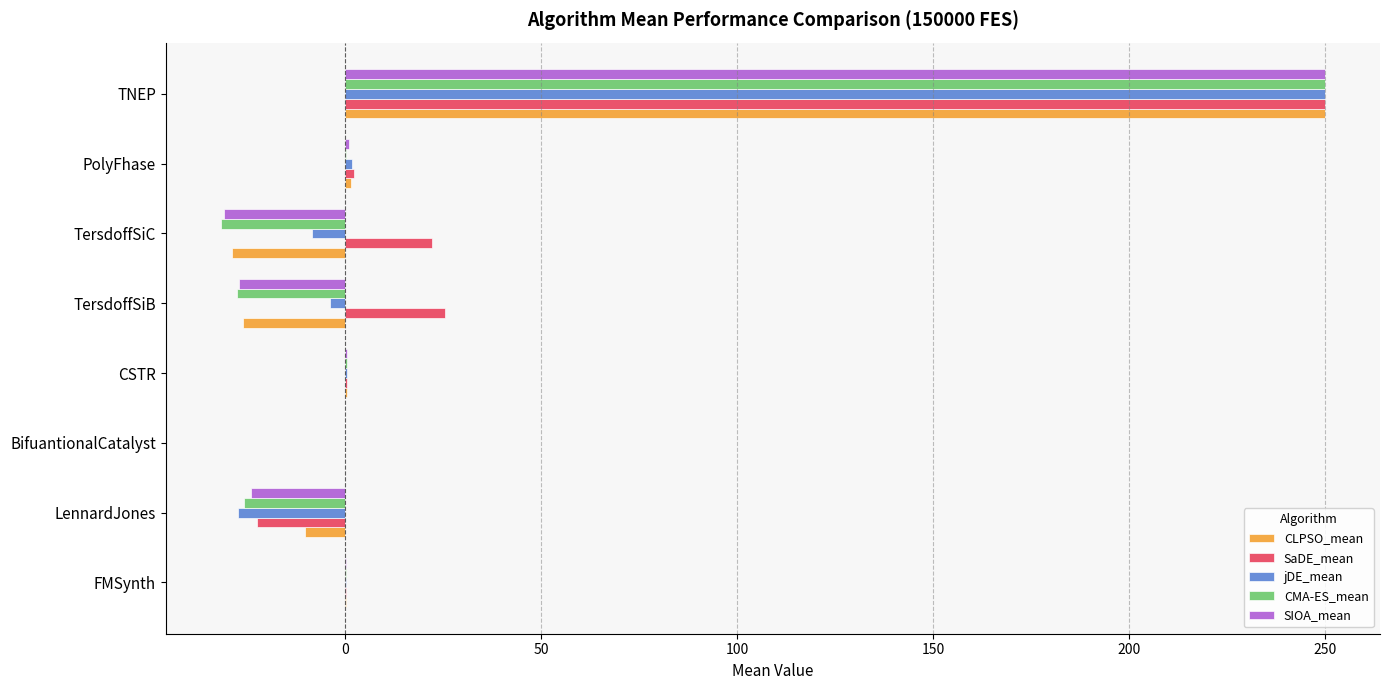

At which category is the sum across all series the highest?

TNEP